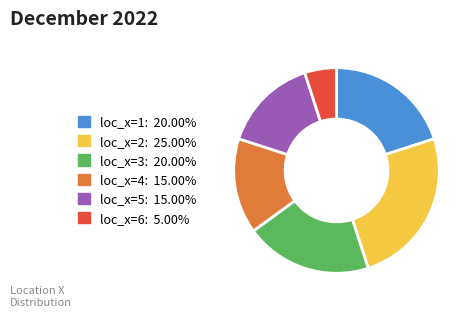

Is it true that loc_x=6 is 11% of the pie?

False